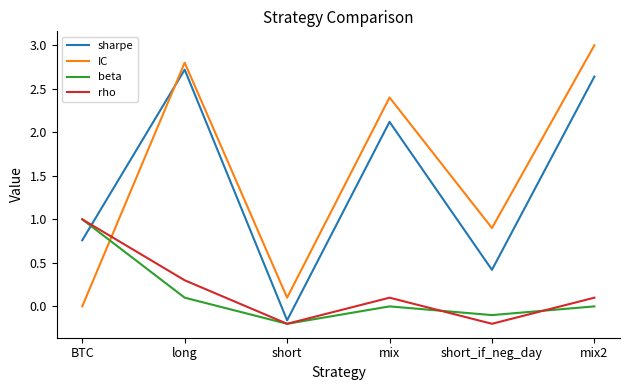

Which series has the widest spread of values?

IC